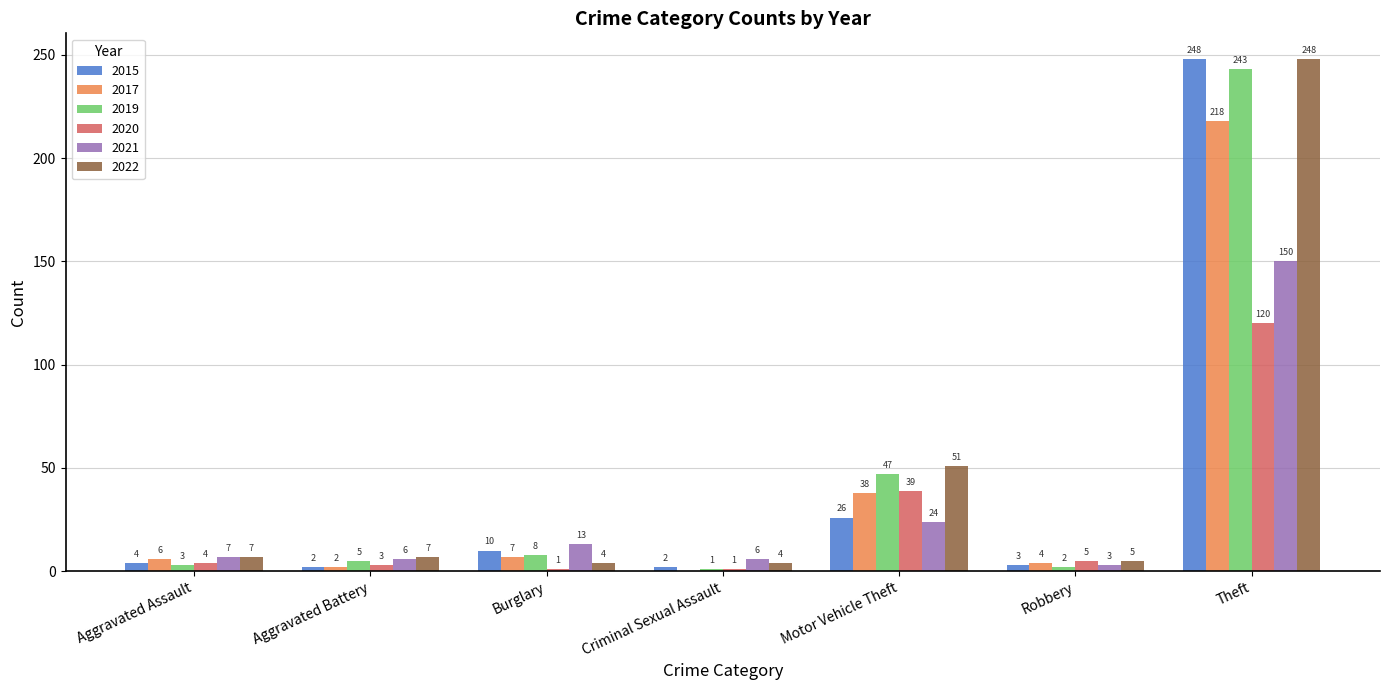

What is the total value across all series at Motor Vehicle Theft?

225